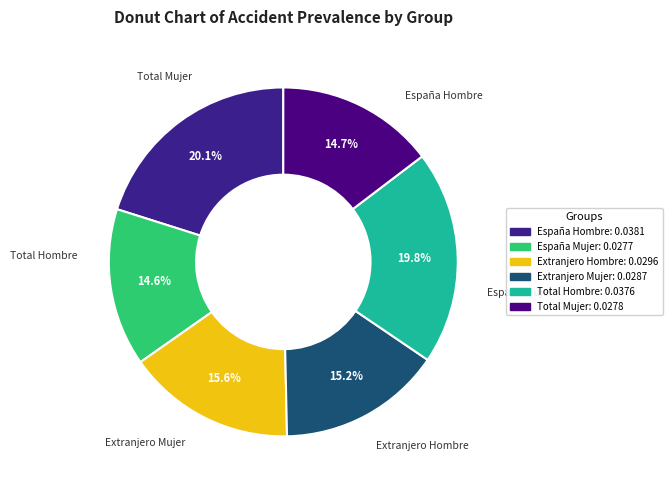

How many slices are in this pie chart?

6